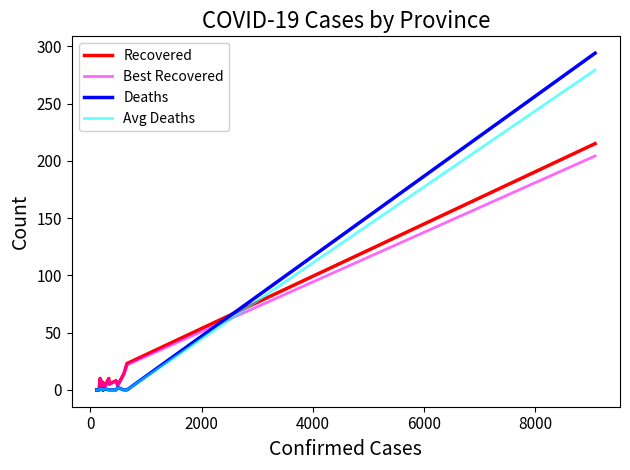

What is the maximum value for Deaths?

294.0